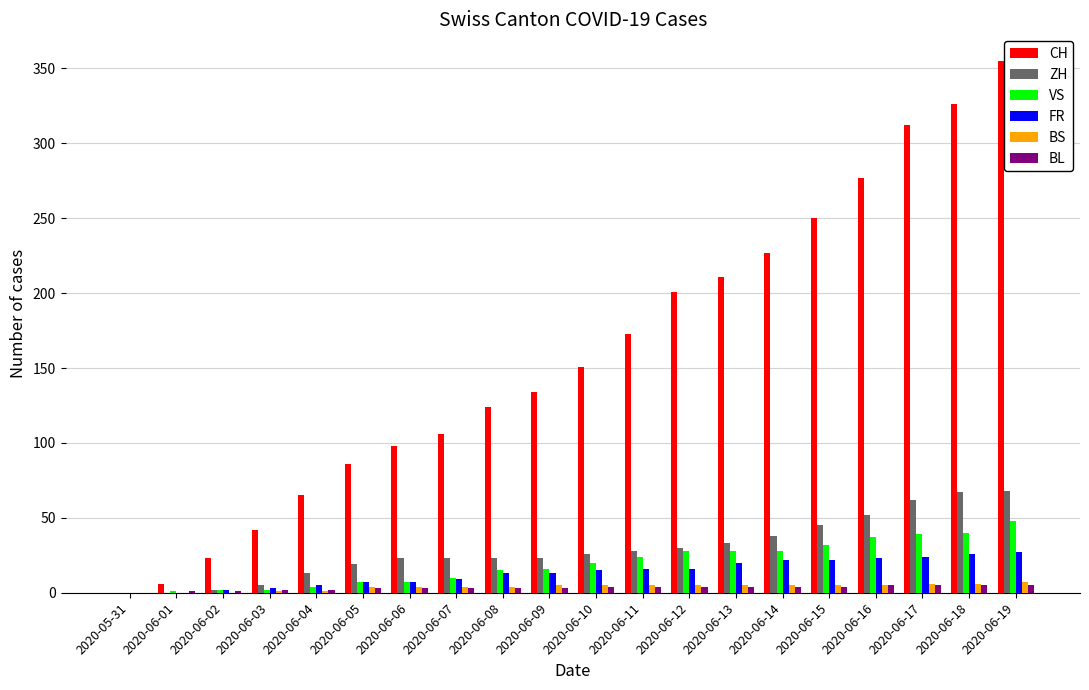

What is the greatest value displayed?

355